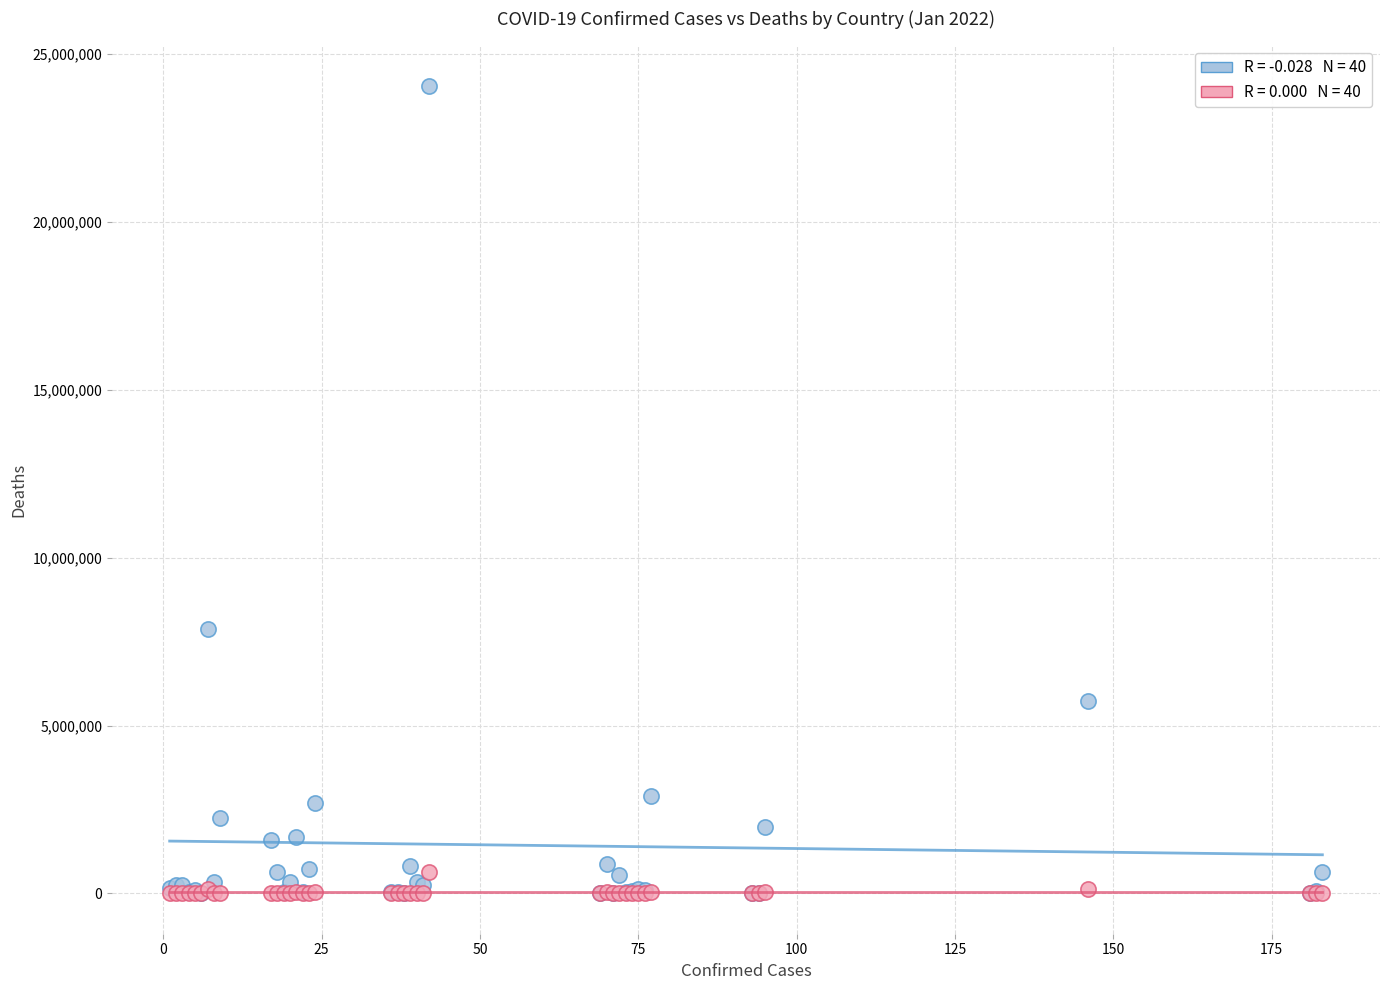

Across all series, what Y value is closest to 12027204?

7862536